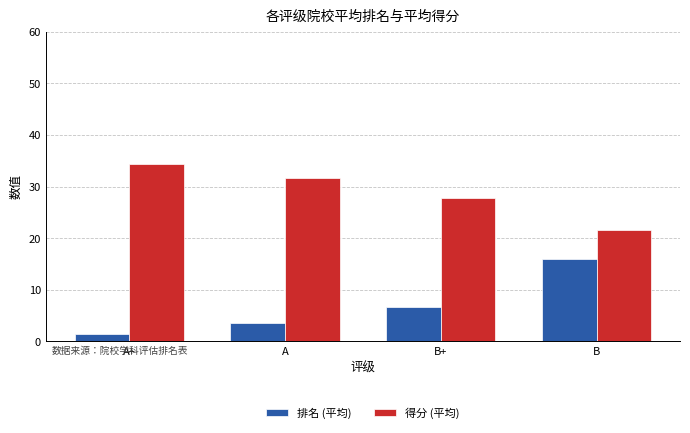

What is the highest value of the 排名 (平均) series?

16.0